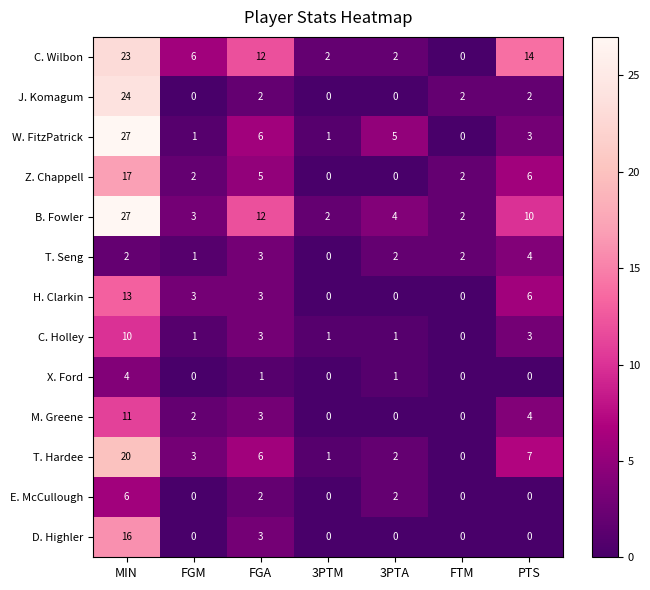

What is the sum of the J. Komagum values at FGM and MIN?

24